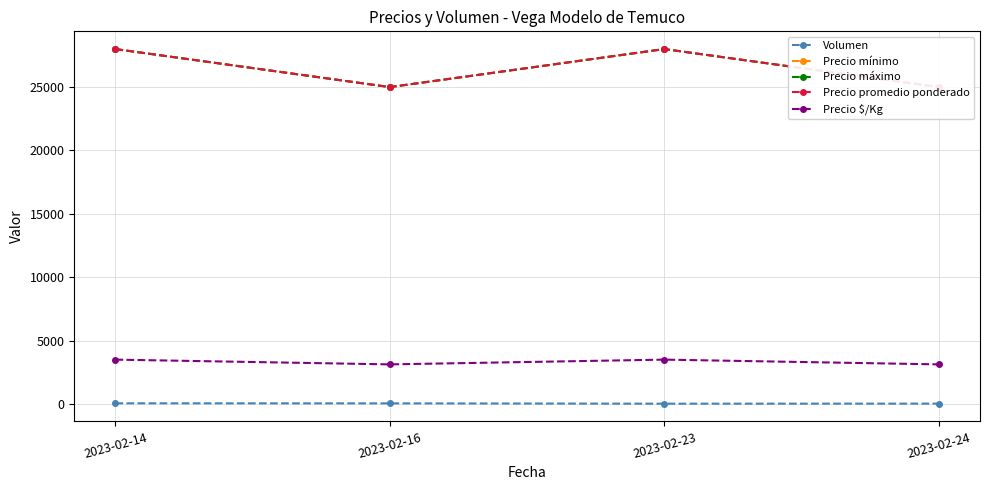

What is the sum of the Precio $/Kg values at 2023-02-24 and 2023-02-14?

6625